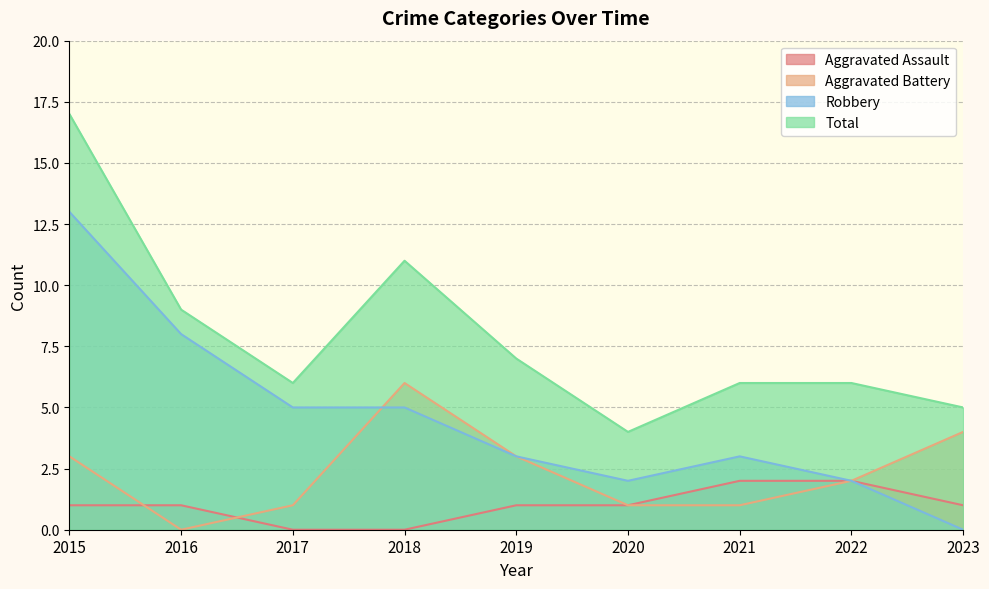

Between 2017 and 2016, which is larger?

2016